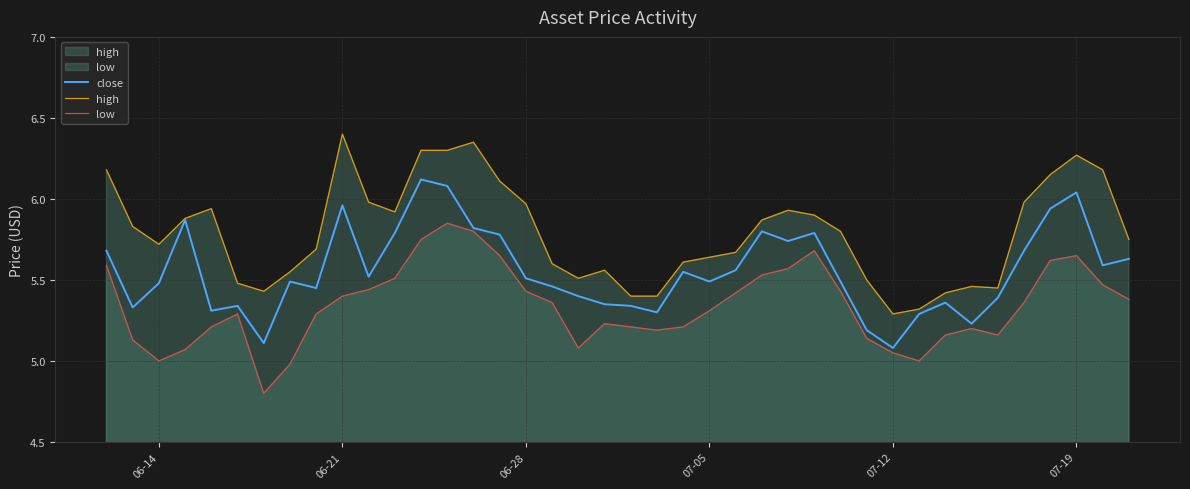

Rank the series by their maximum value, from highest to lowest.

high, close, low